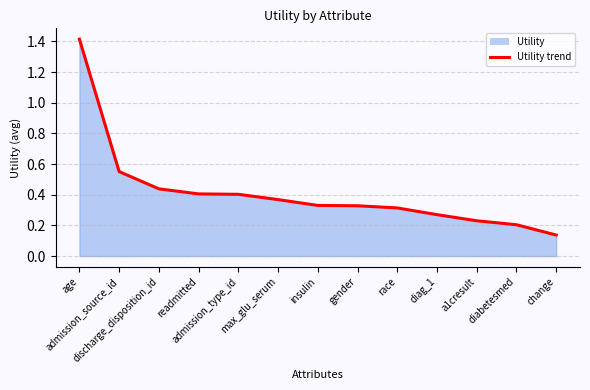

What is the value of the 11th point from the left?

0.2